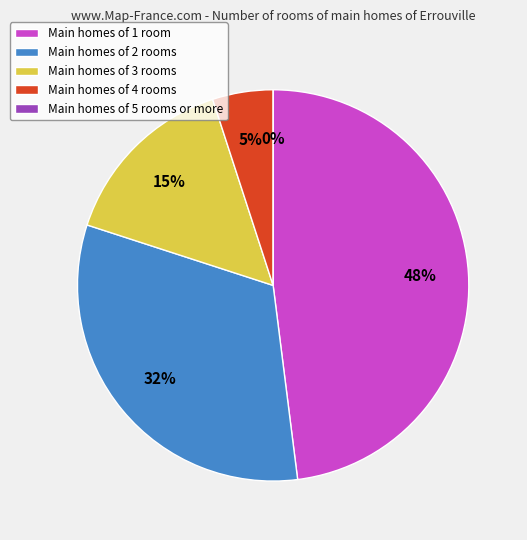

To the nearest percent, what percentage of the pie is open4:Output?

5%